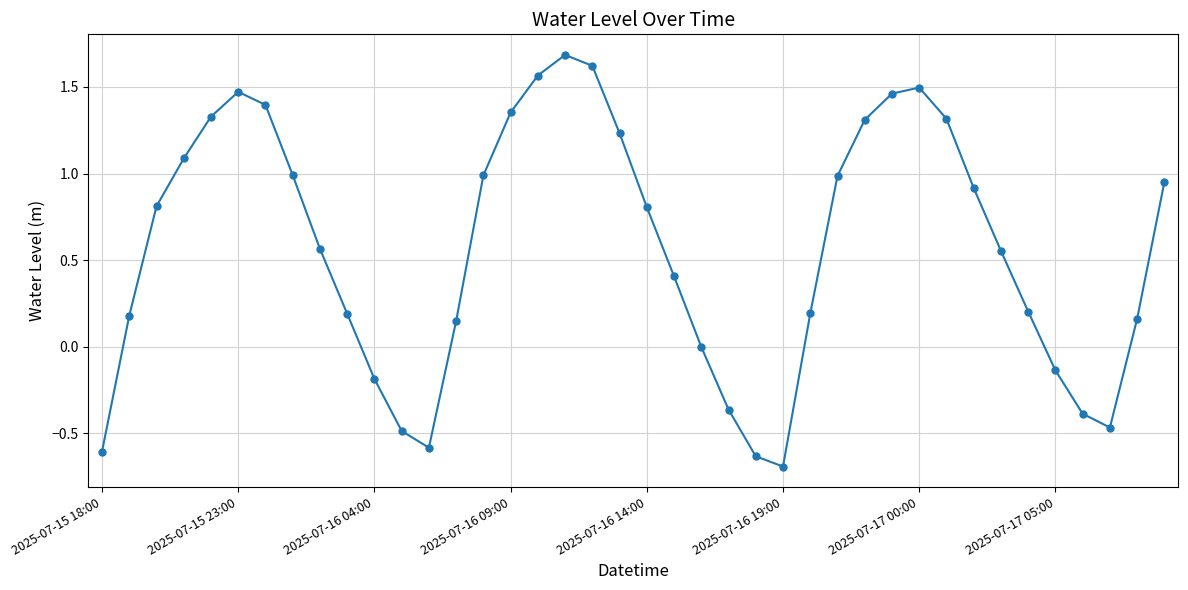

What is the value of the 22nd point from the left?

0.4